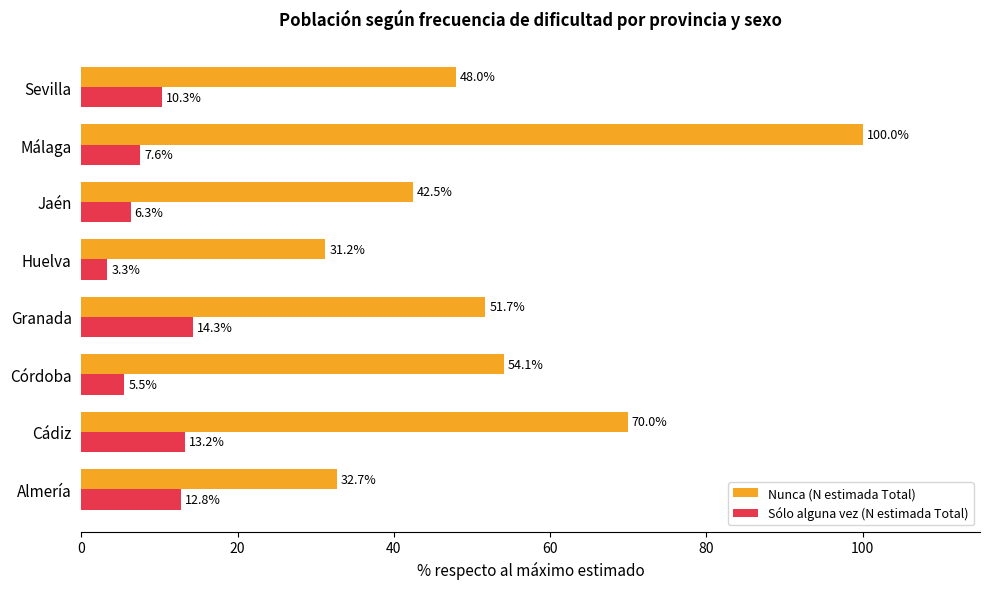

What value does the Sólo alguna vez (N estimada Total) series have at Jaén?

6.3